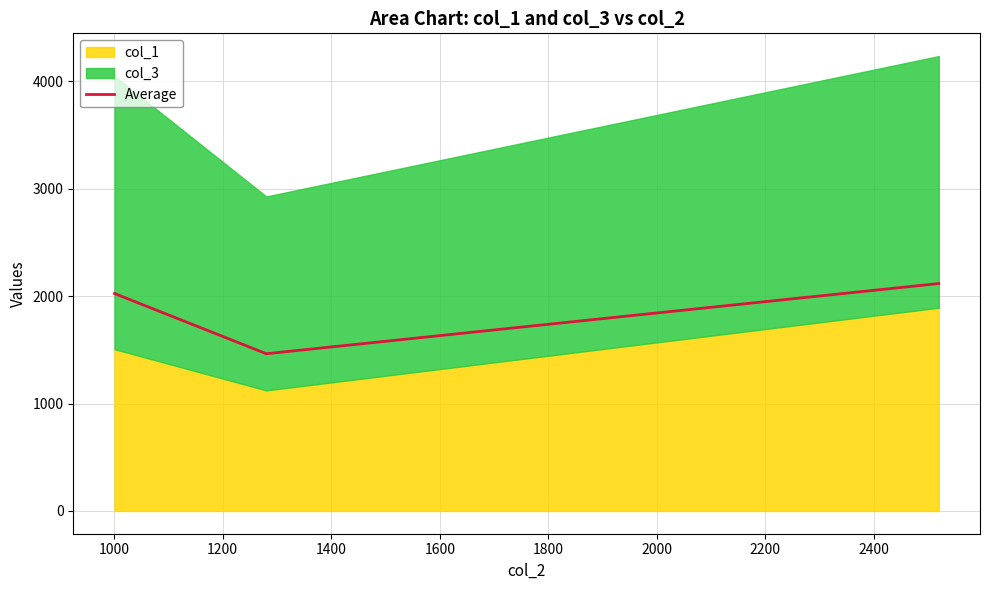

What is the minimum value shown in the chart?

1464.1